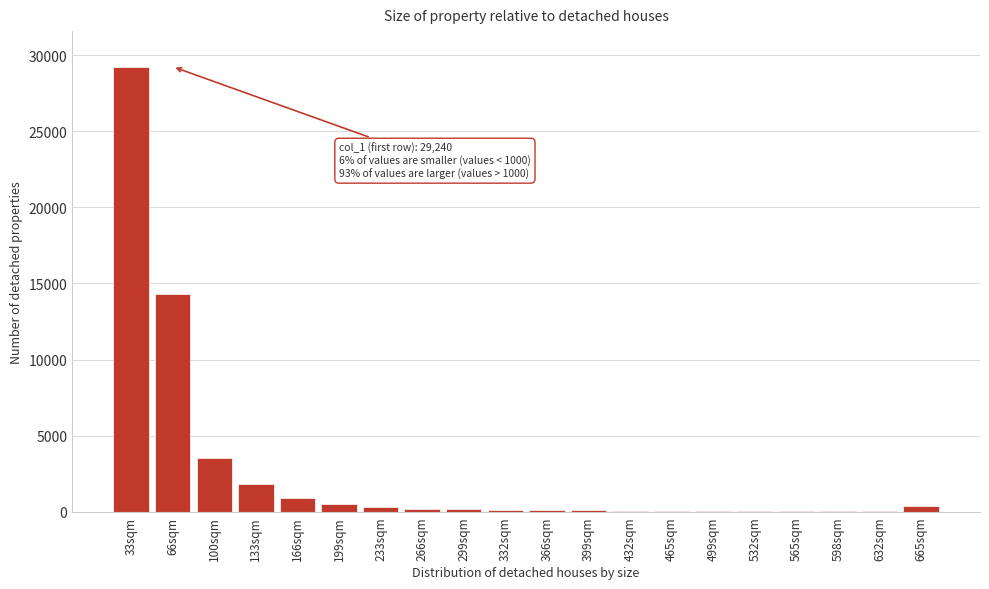

Is it true that the value at 66sqm is 14275?

True